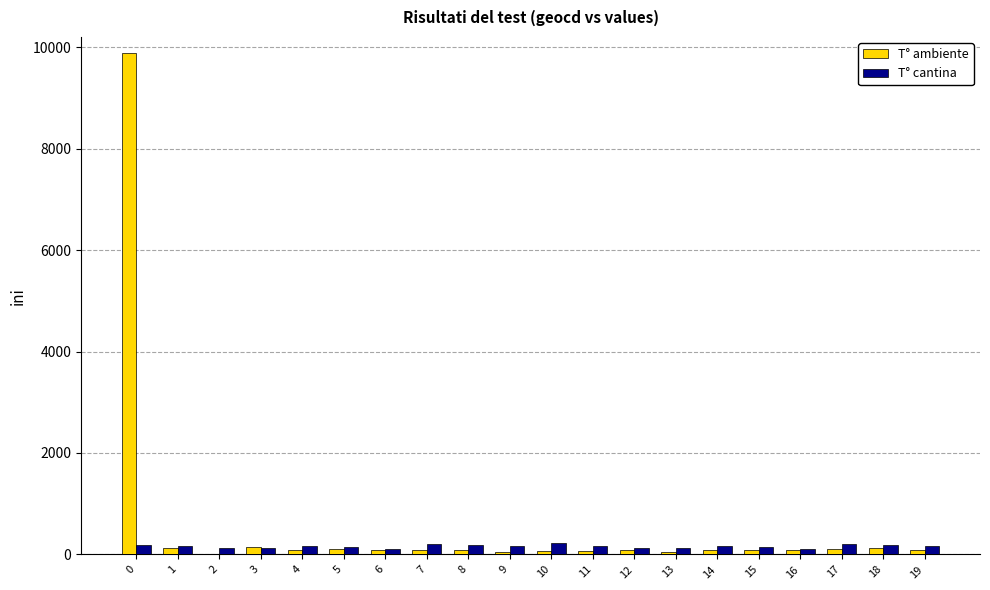

What is the greatest value displayed?

9880